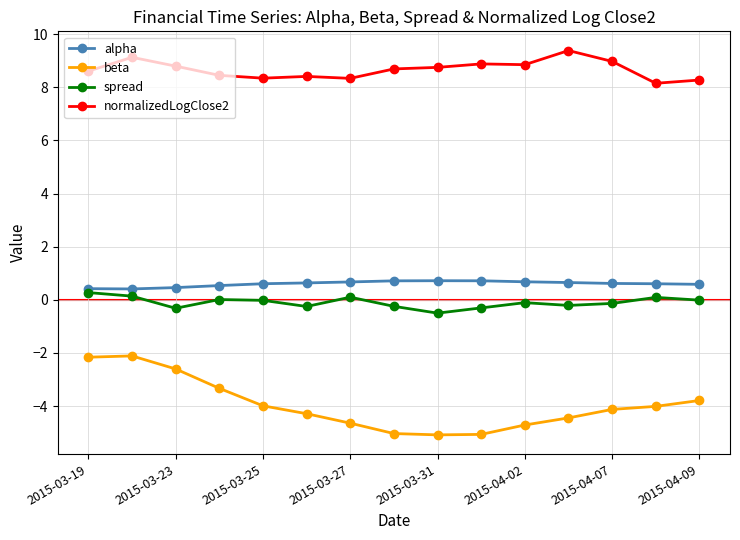

What is the lowest value of the alpha series?

0.4